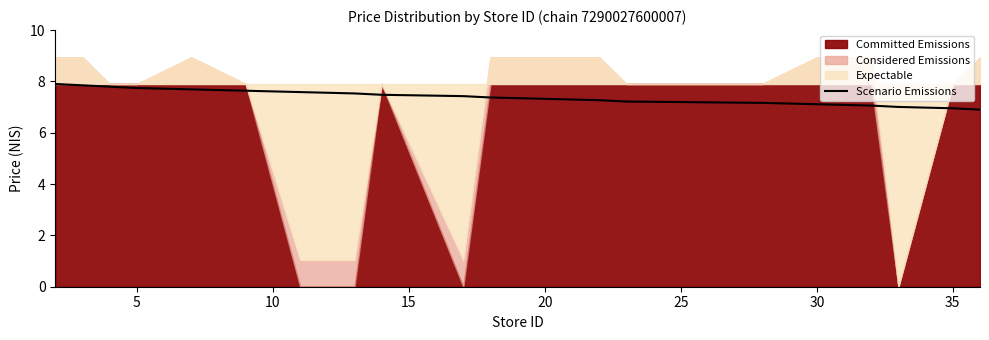

Is it true that Scenario Emissions equals 7.7 at 5?

True